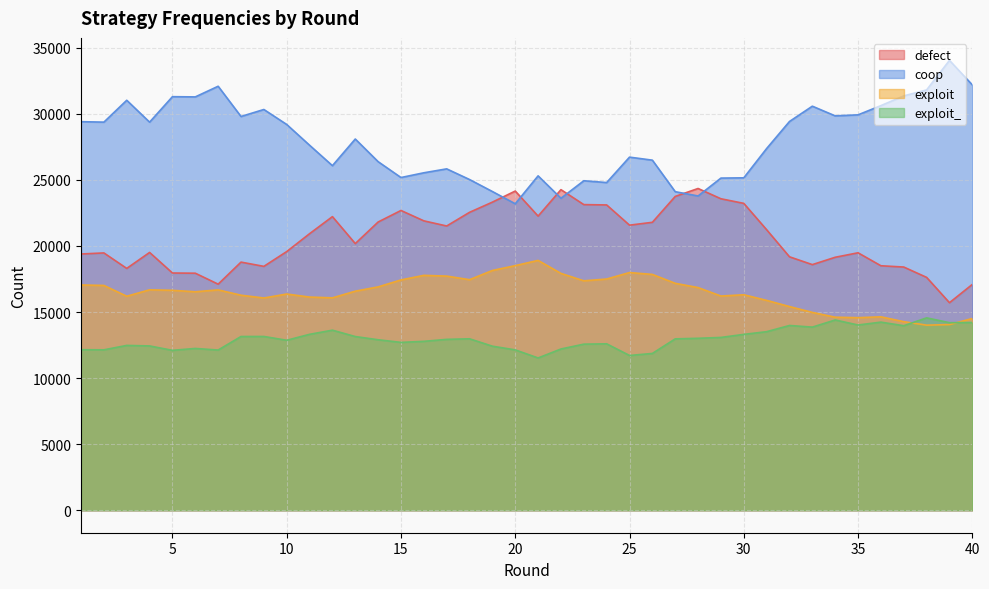

Rank the series by their average value, from highest to lowest.

coop, defect, exploit, exploit_